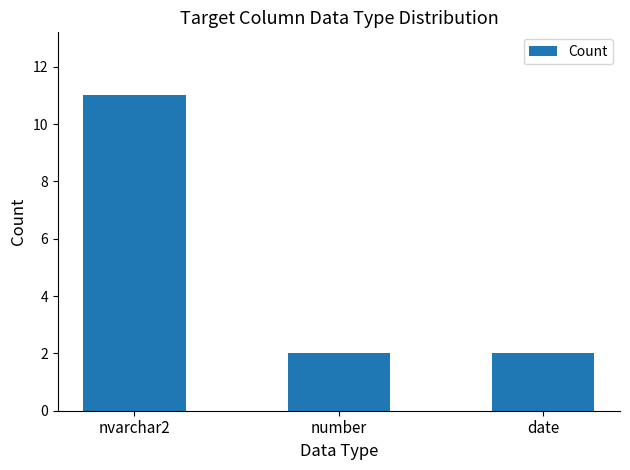

Is it true that the value at date is 2?

True